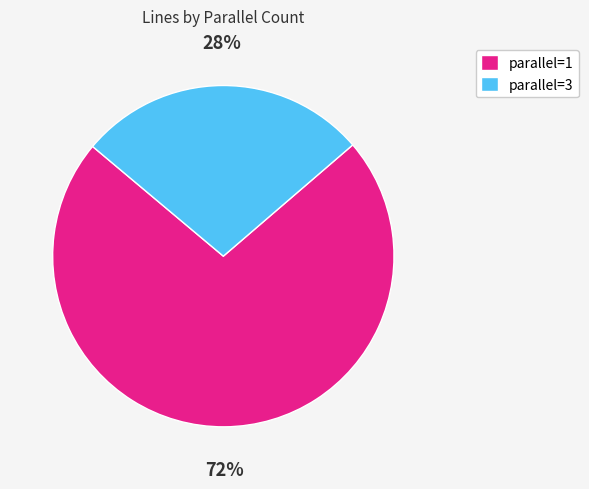

Do parallel=3 and parallel=1 together represent more than half of the pie?

Yes